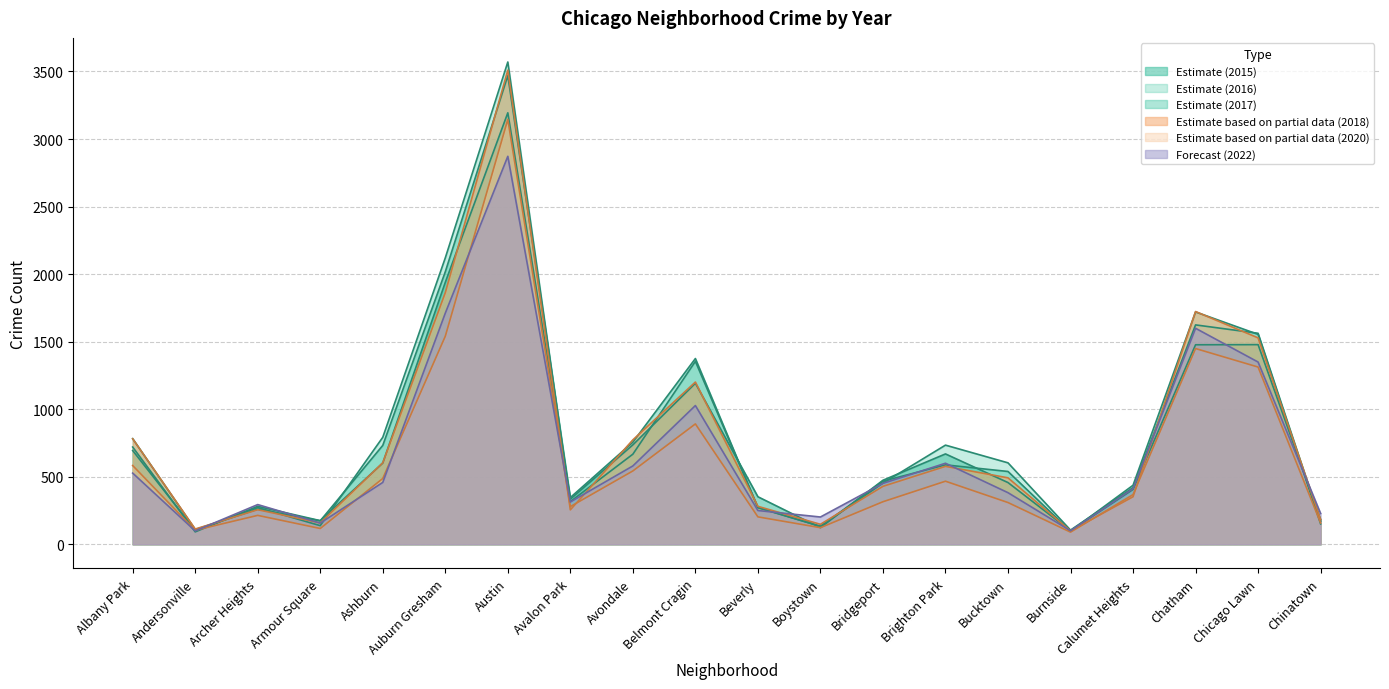

The value of 2017 at Burnside is 45. True or false?

False